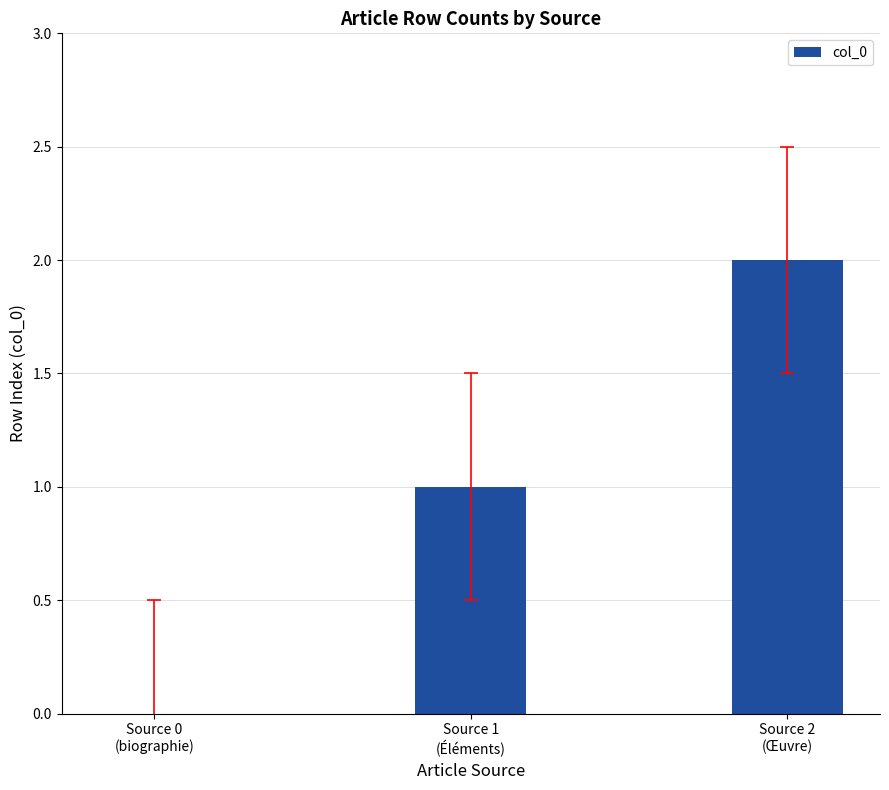

Reading right to left, what are all the values shown in this chart?

Source 2
(Œuvre)=2	Source 1
(Éléments)=1	Source 0
(biographie)=0